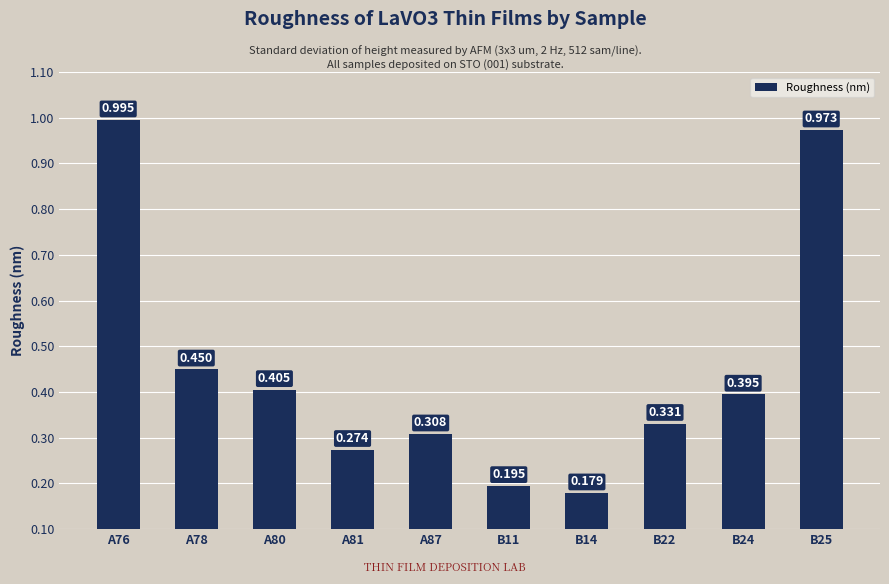

List the labels in order of value, smallest first.

B14, B11, A81, A87, B22, B24, A80, A78, B25, A76